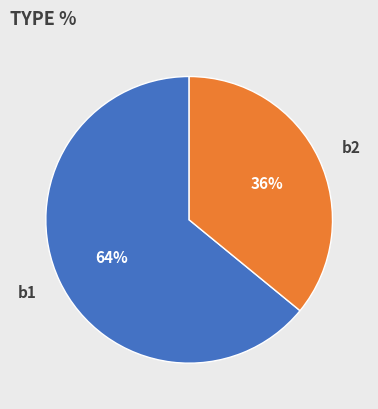

Approximately how many times larger is the value at b2 compared to b1?

0.6